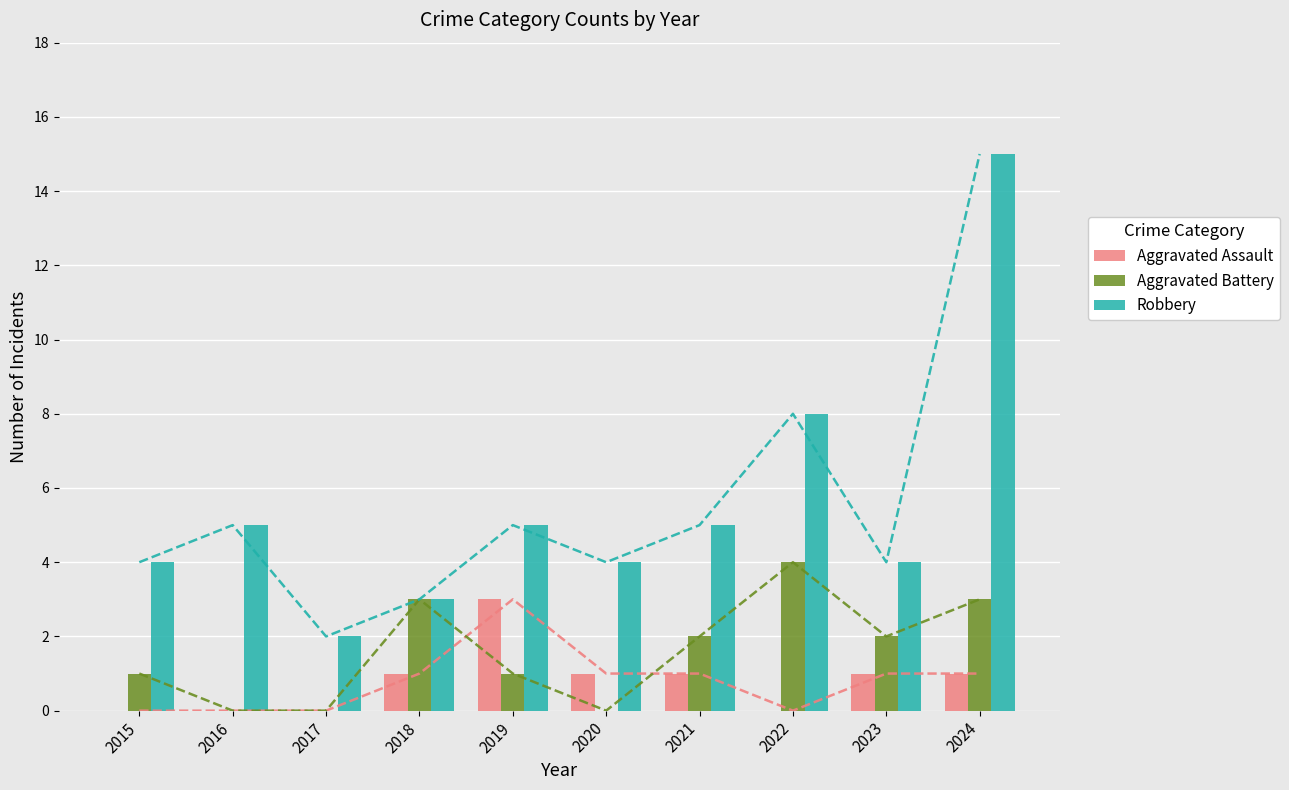

Rank the series by their maximum value, from highest to lowest.

Robbery, Aggravated Battery, Aggravated Assault